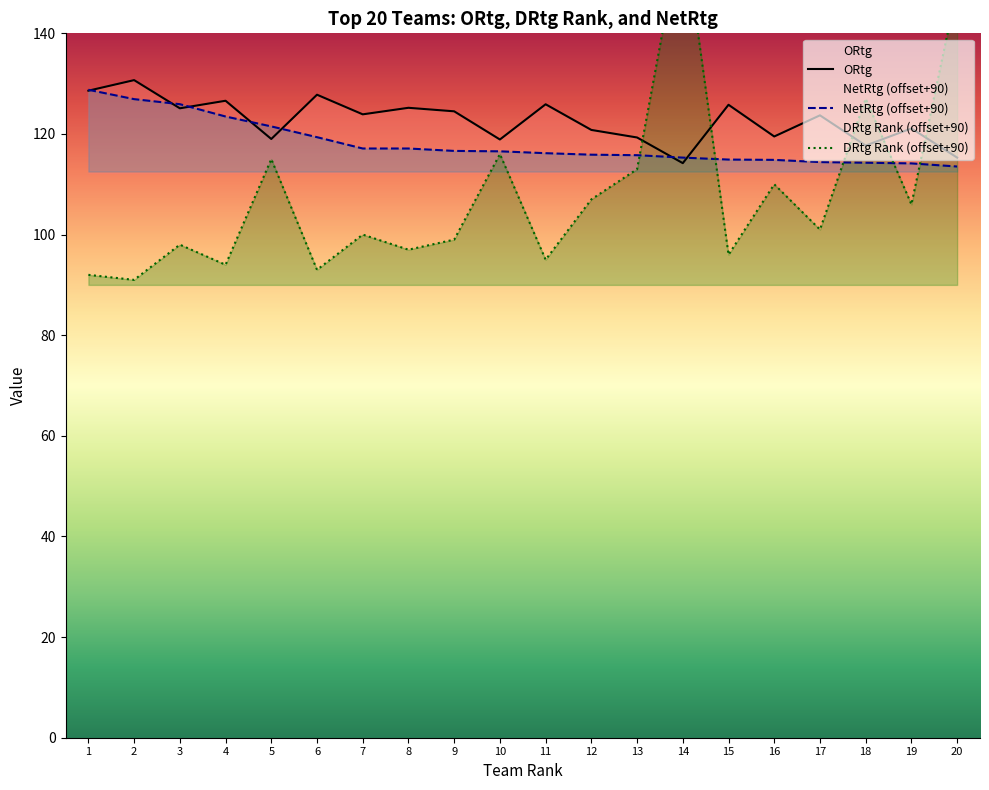

The ORtg series shows 35.1 at 9. True or false?

False